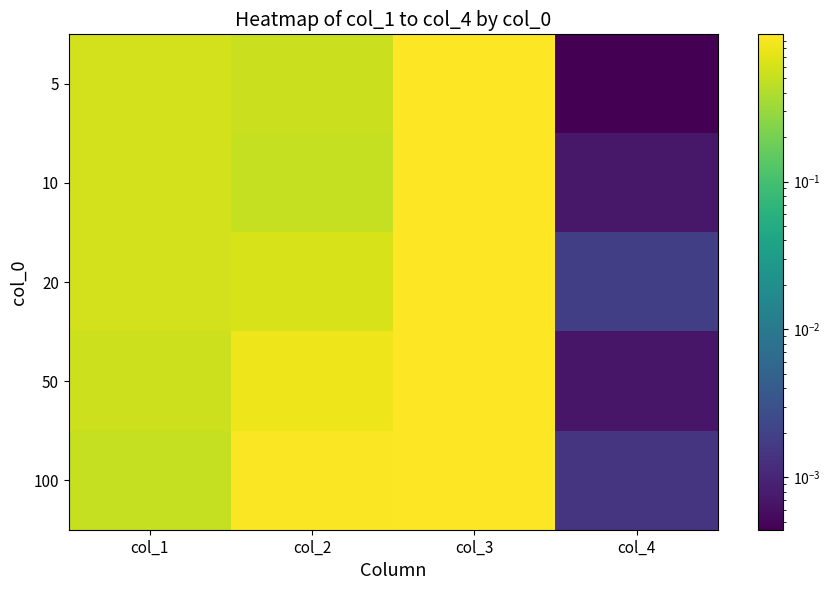

How many data points does each series have?

4